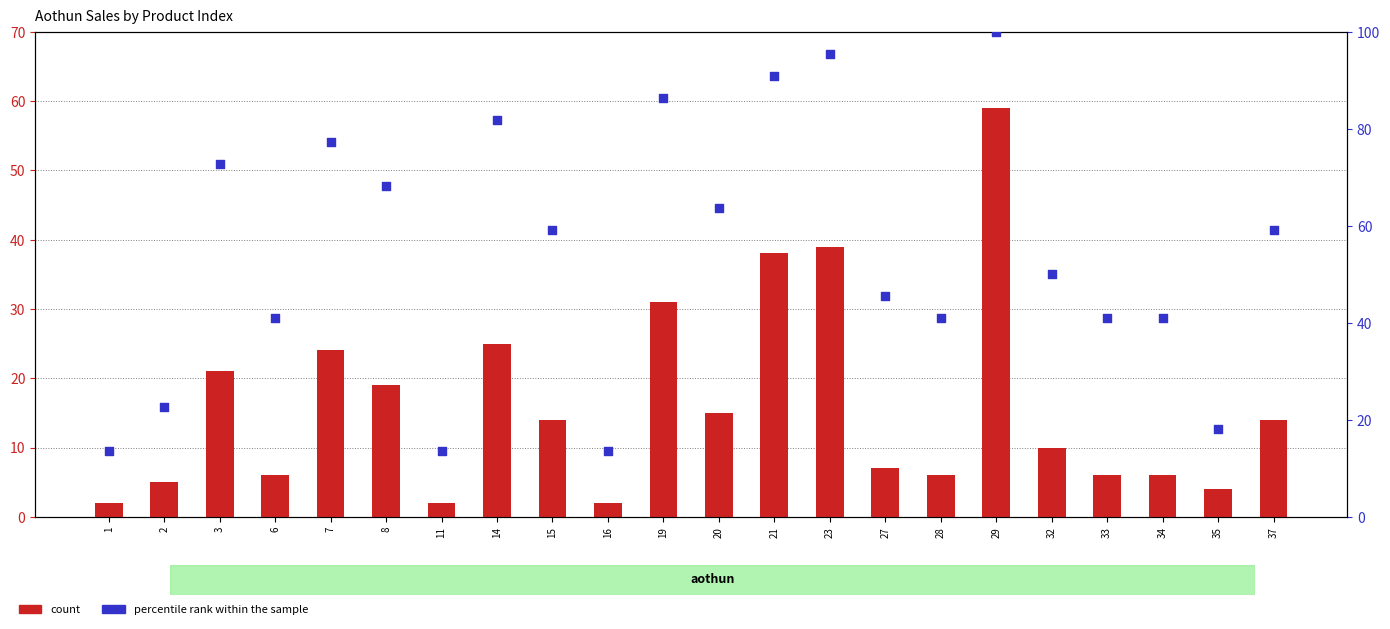

Is the value of percentile rank within the sample at 2 greater than the value of count at 23?

No